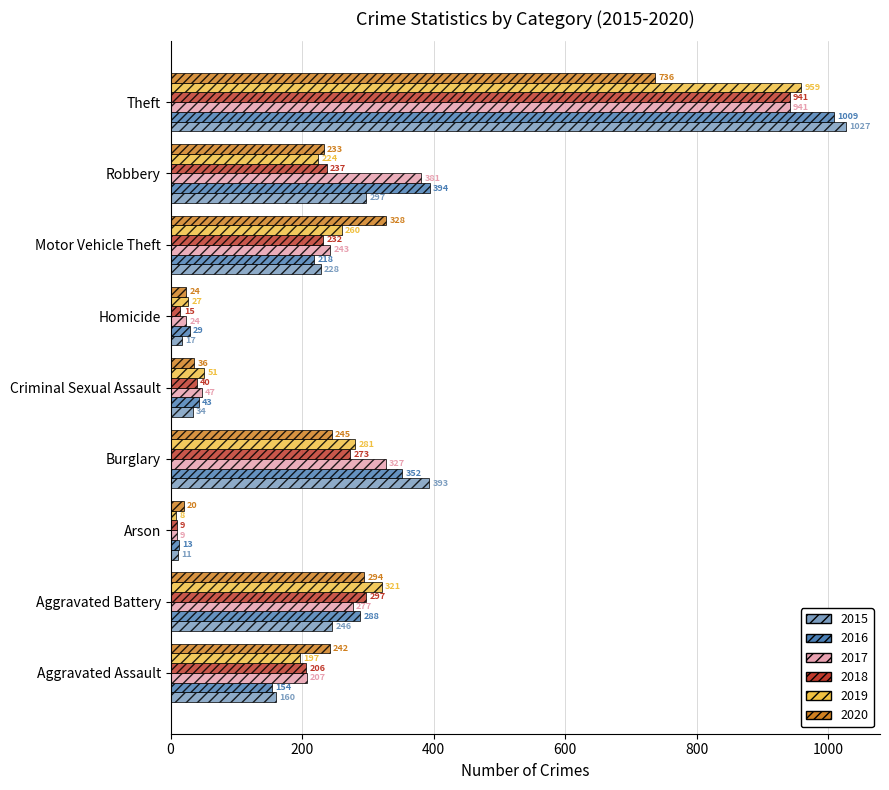

How many data points in 2016 are less than 218?

4